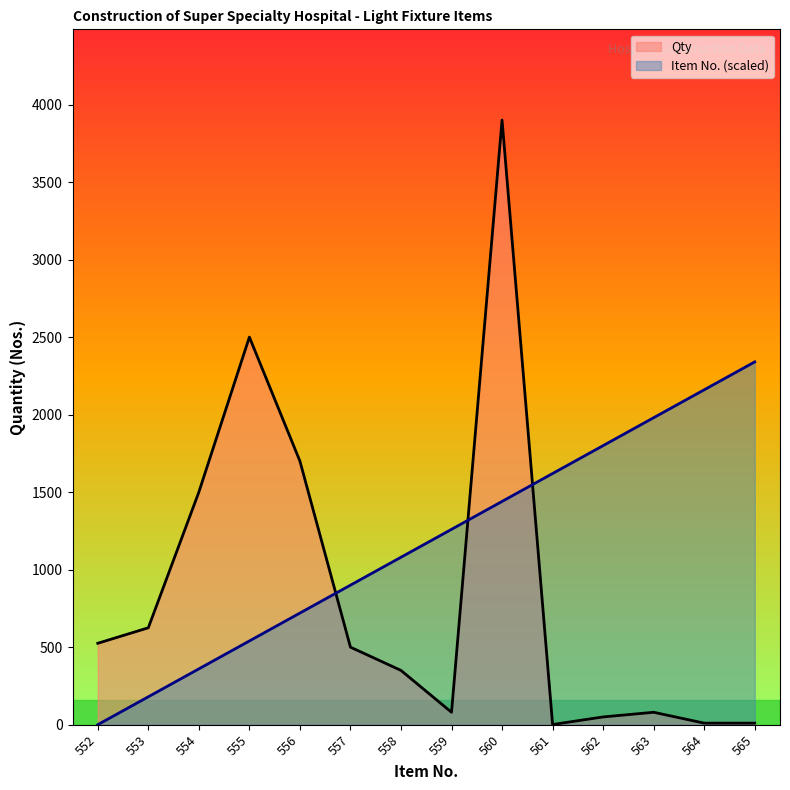

Rank the series by their maximum value, from highest to lowest.

Qty, Item No. (scaled)